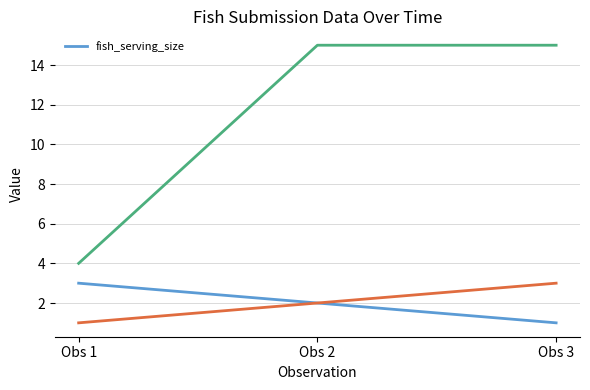

Count the values in the range 1 to 3.

3